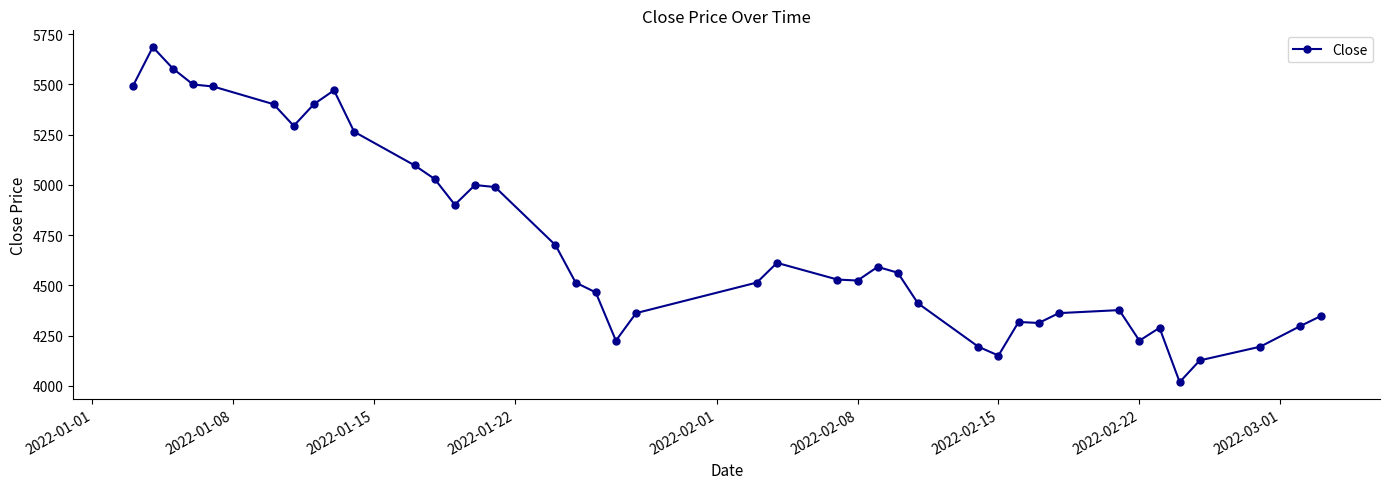

How many lines are shown in the chart?

1